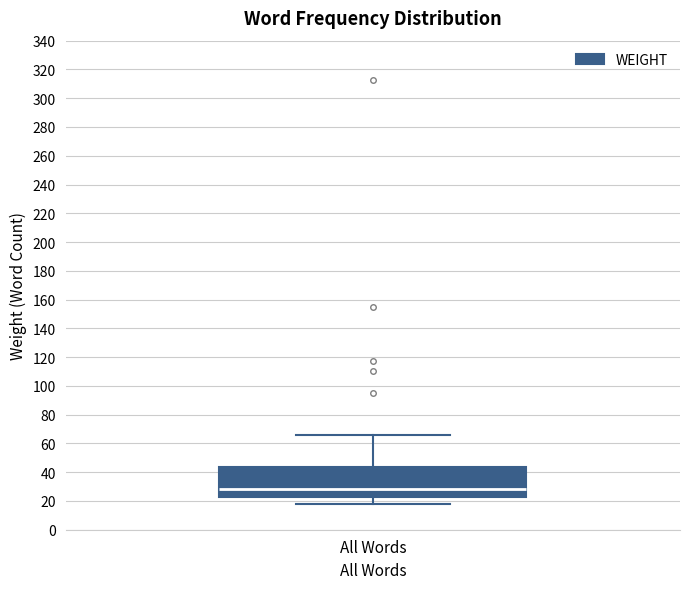

Read this box plot against the y-axis: the position of the median line, the range covered by the box, and the ends of both whiskers. The values are not printed on the chart, so give them approximately, as read against the axis.

median 28, box 22 to 44, whiskers 18 to 66